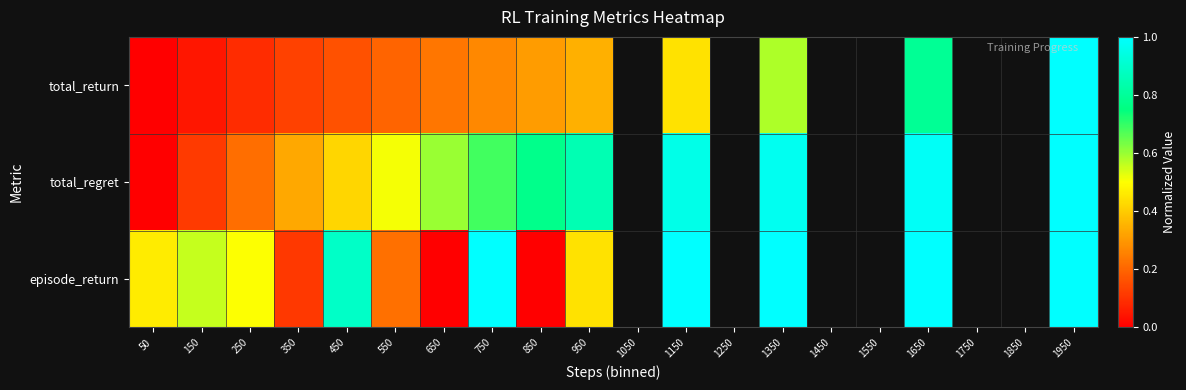

How many values in total_regret are above zero?

13